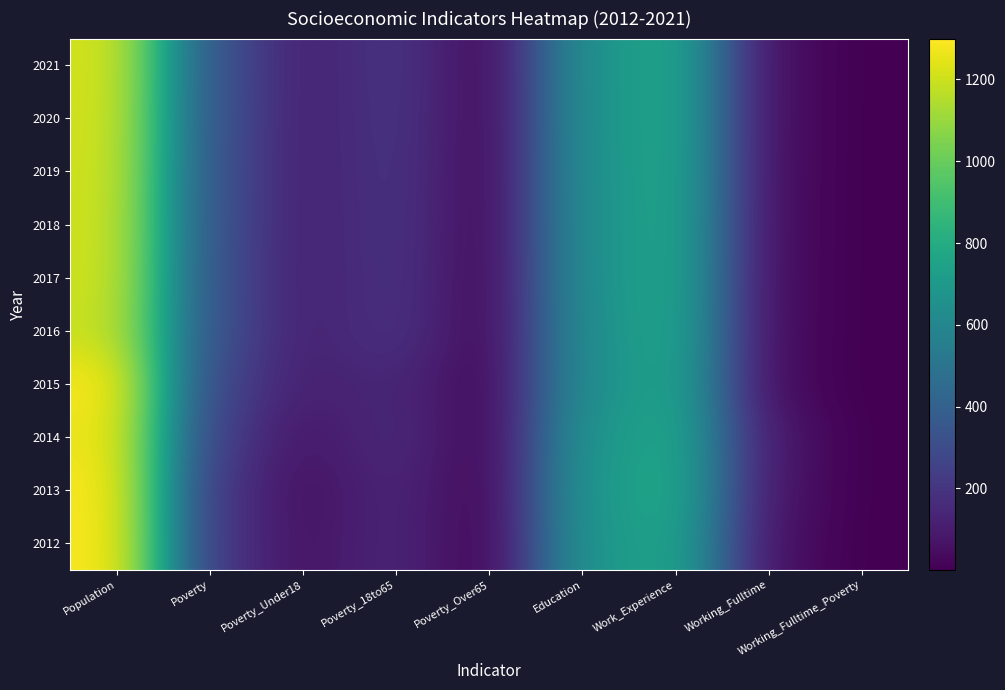

List the series in order of their peak value, lowest first.

2016, 2017, 2018, 2019, 2020, 2021, 2014, 2015, 2013, 2012